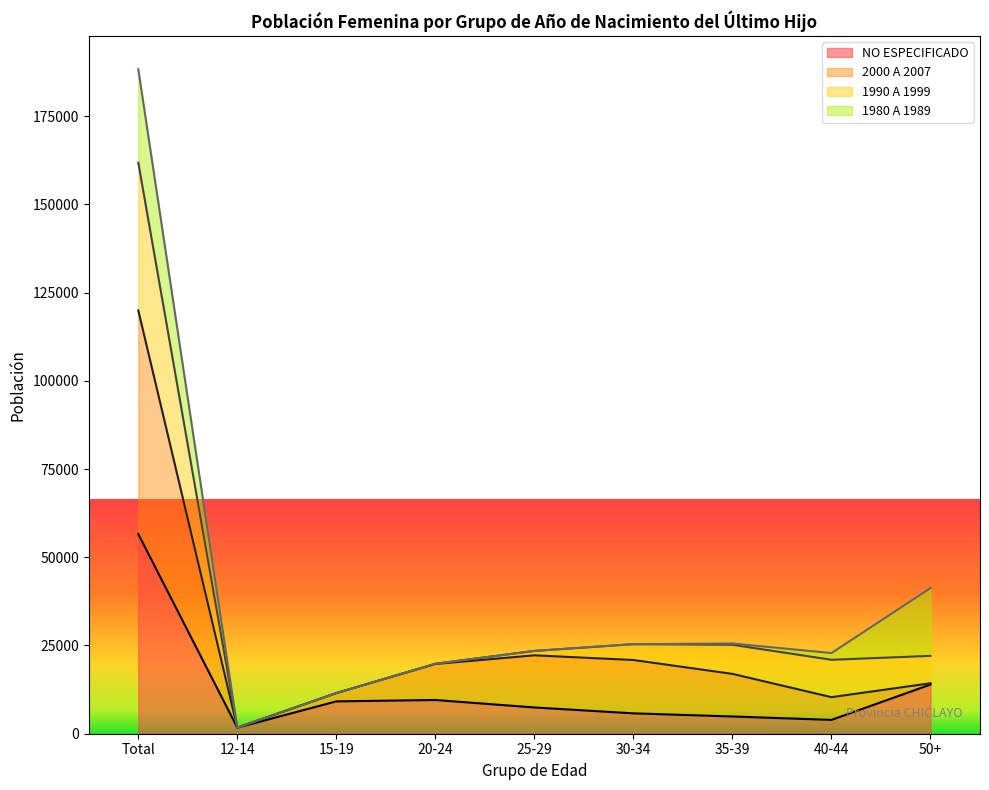

Which category has the highest value in the NO ESPECIFICADO series?

Total